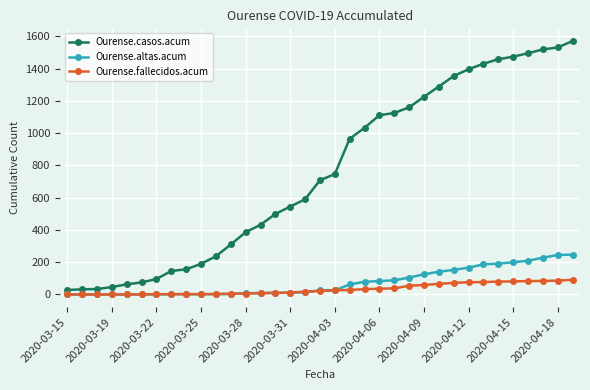

Count the number of data series in this chart.

3